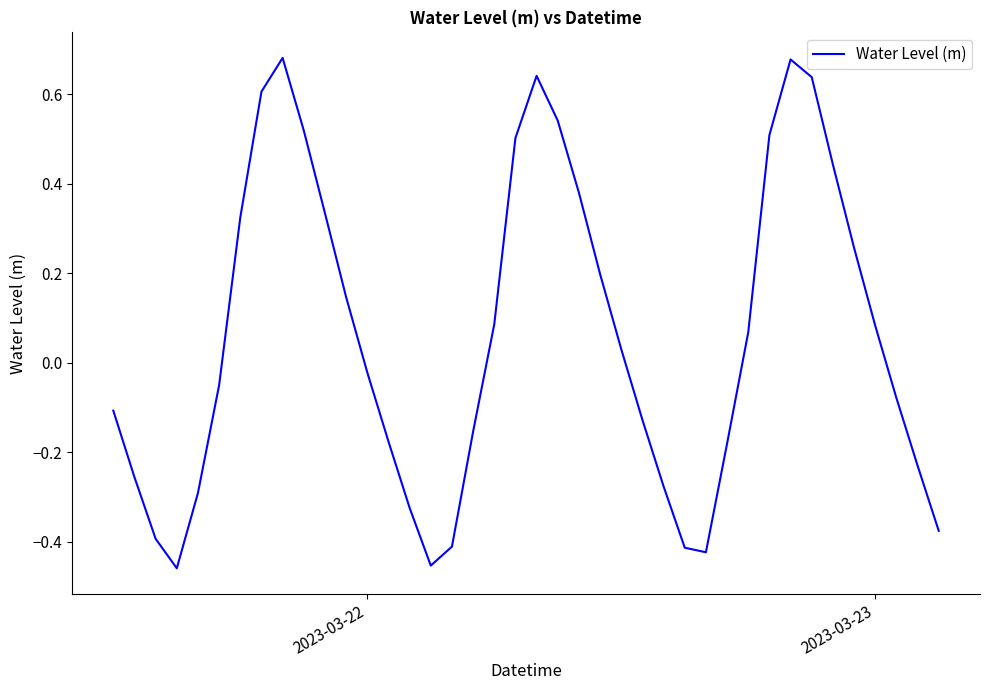

What is the difference between the maximum and minimum values?

1.1